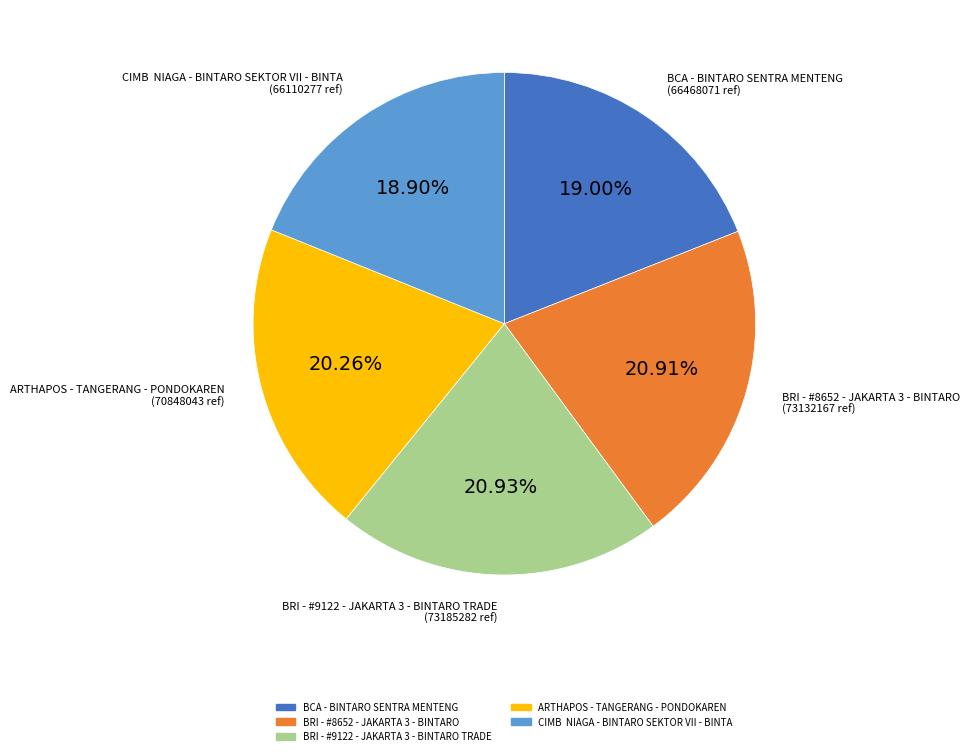

What percentage do BRI - #8652 - JAKARTA 3 - BINTARO and ARTHAPOS - TANGERANG - PONDOKAREN together represent?

41.2%